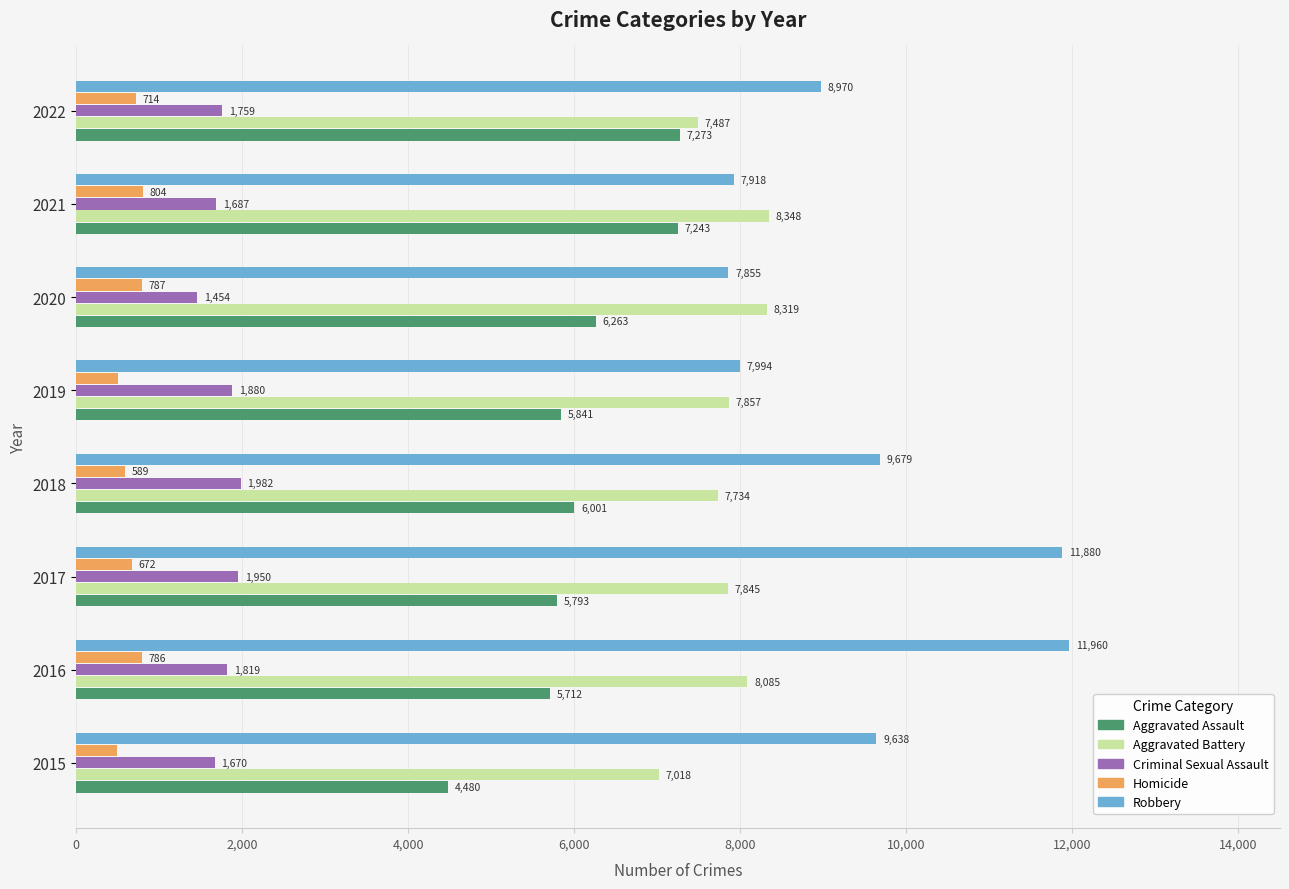

Which series has the largest range (max minus min)?

Robbery